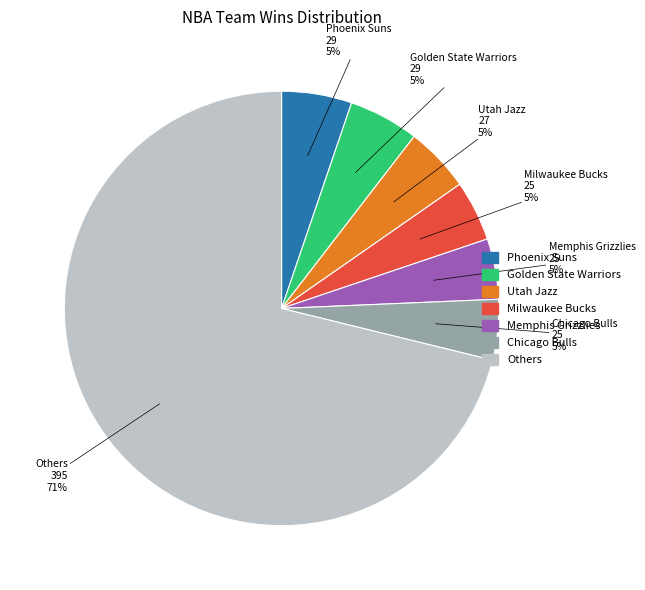

Does any single category account for the majority?

Yes